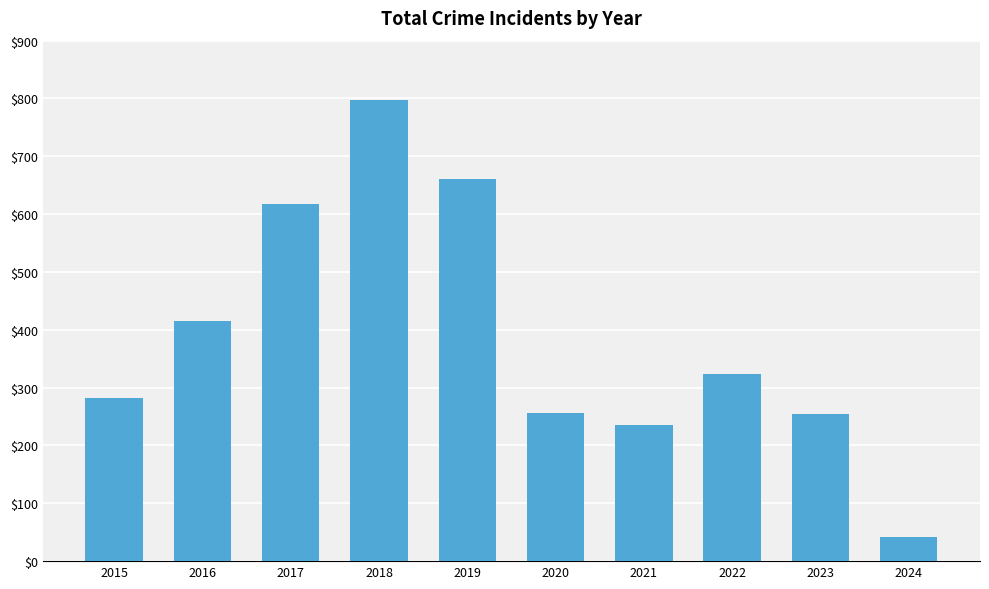

How many bars are there in total?

10